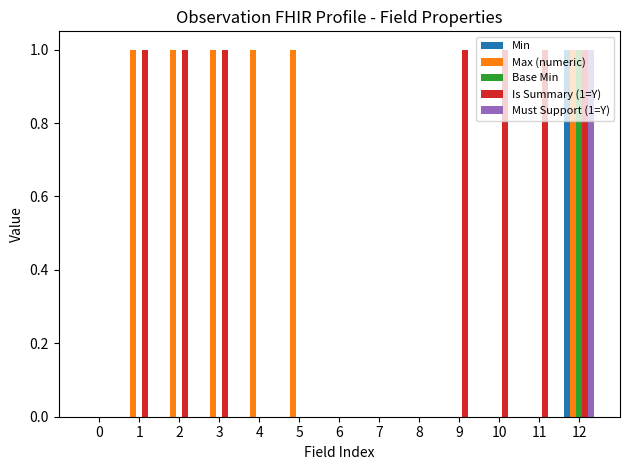

Is it true that Must Support (1=Y) equals 0 at 3?

True